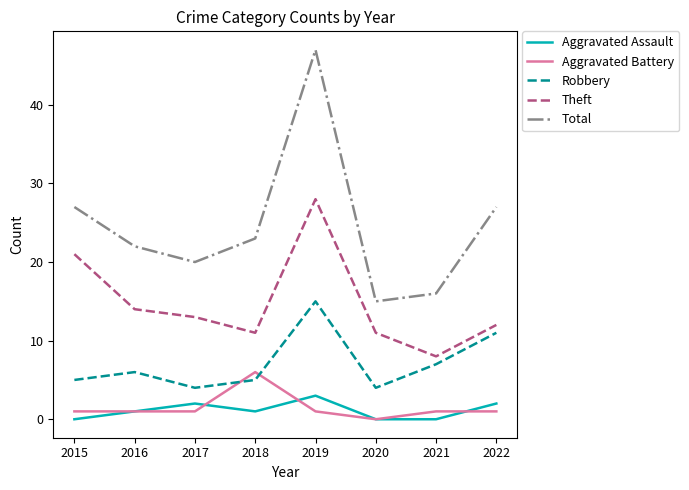

Which series has the widest spread of values?

Total